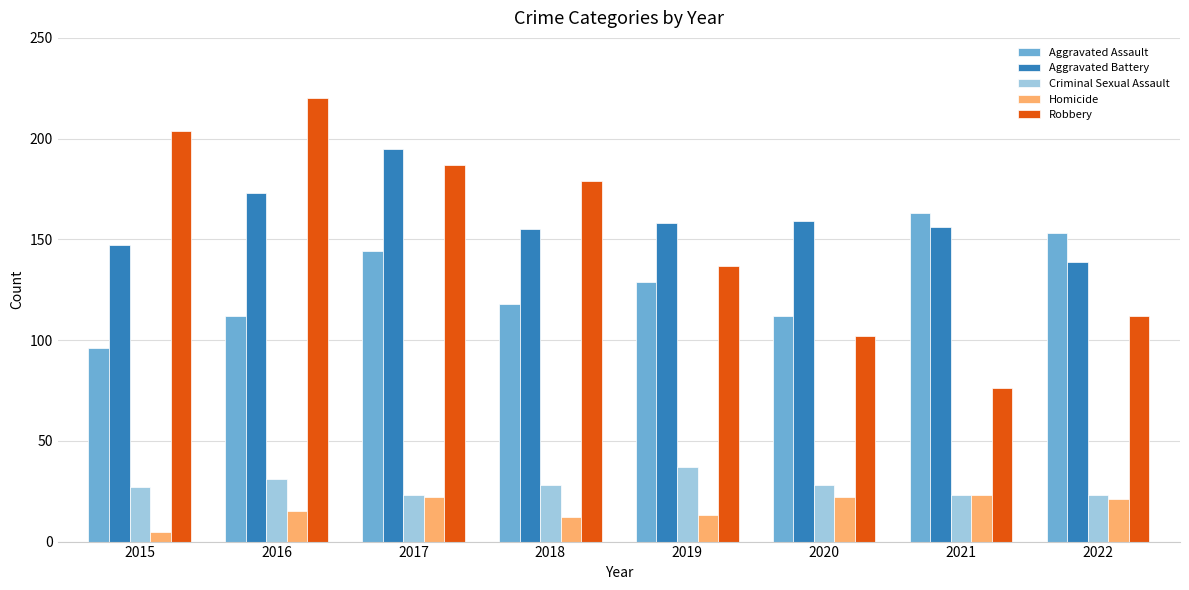

Which series has the largest range (max minus min)?

Robbery